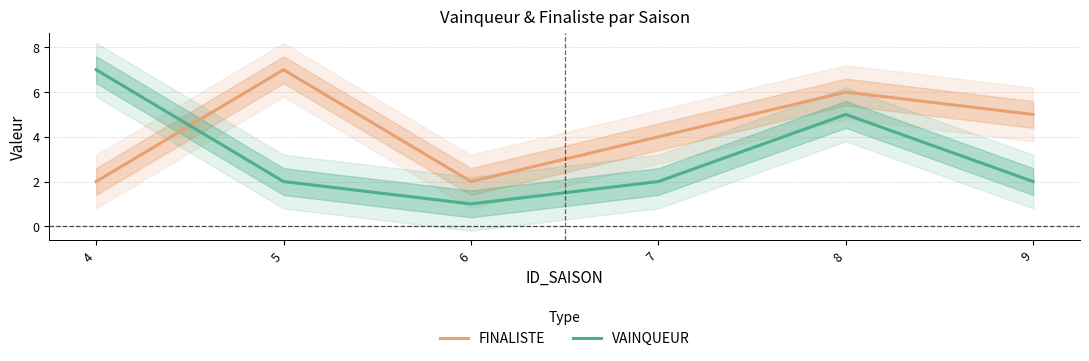

What is the lowest value of the FINALISTE series?

2